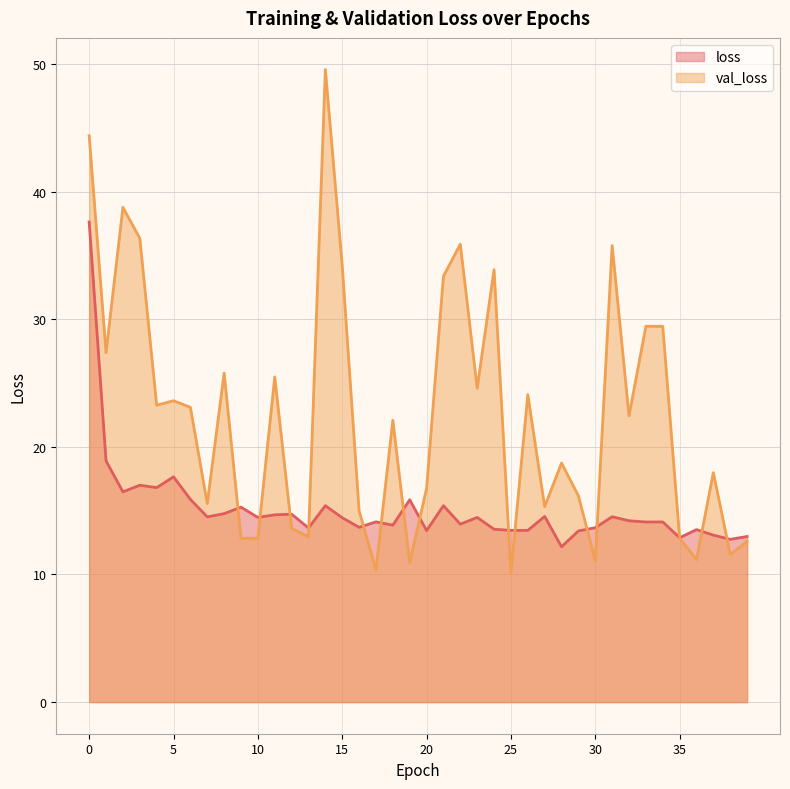

What is the sum of all val_loss values?

901.2